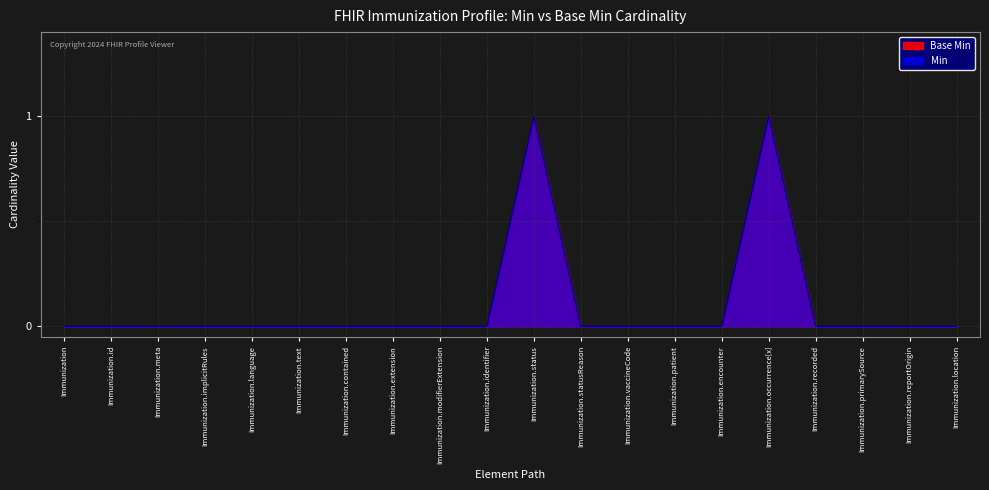

How many interior local peaks does the Base Min series have?

2